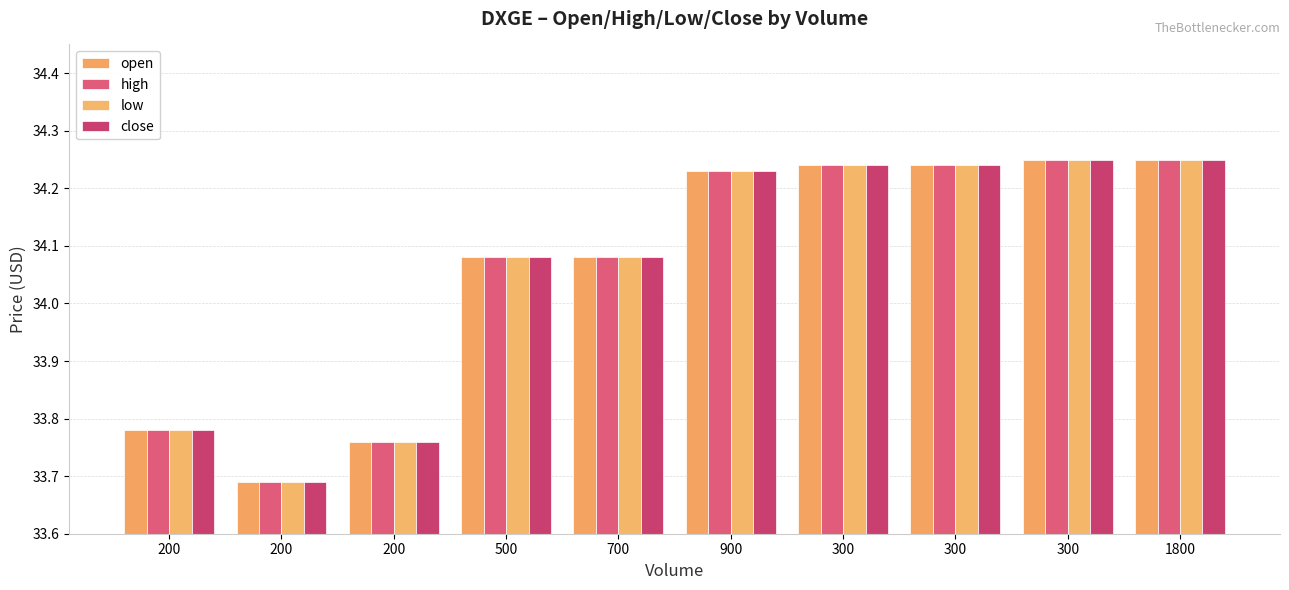

What are all the series names shown in the legend?

open, high, low, close